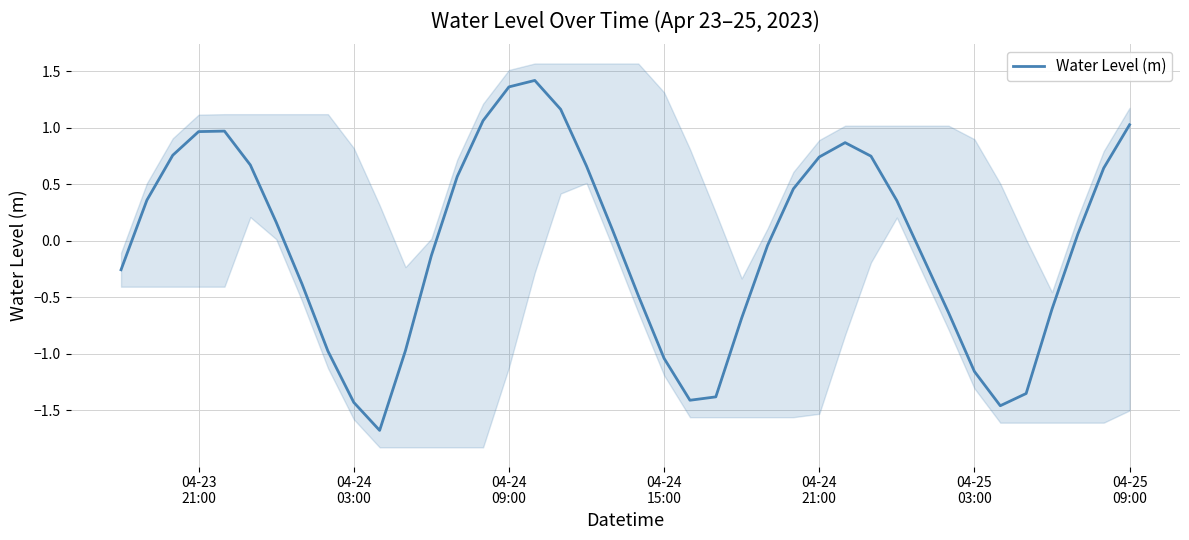

What is the minimum value for Water Level (m)?

-1.7